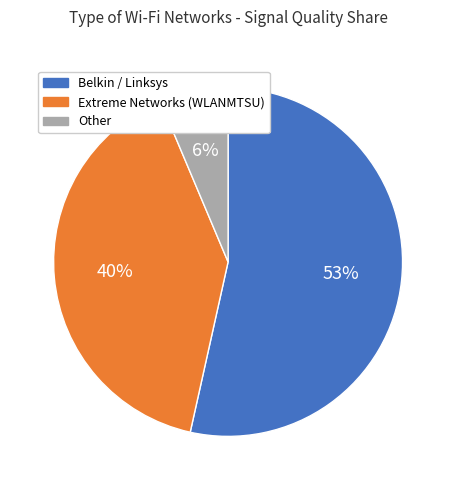

Is there any slice that represents more than half of the pie?

Yes